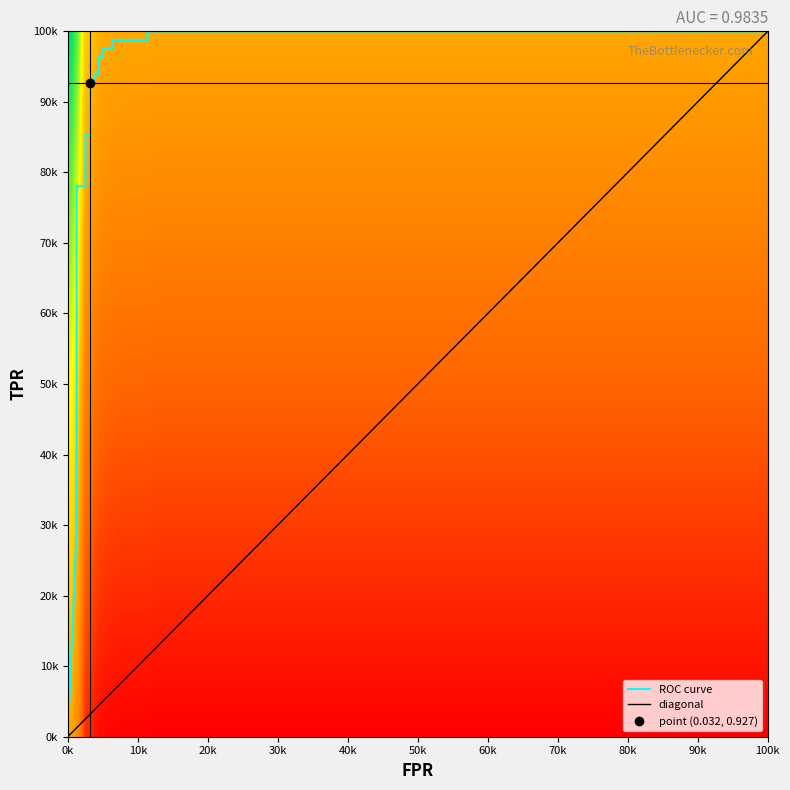

How many values are above zero?

23